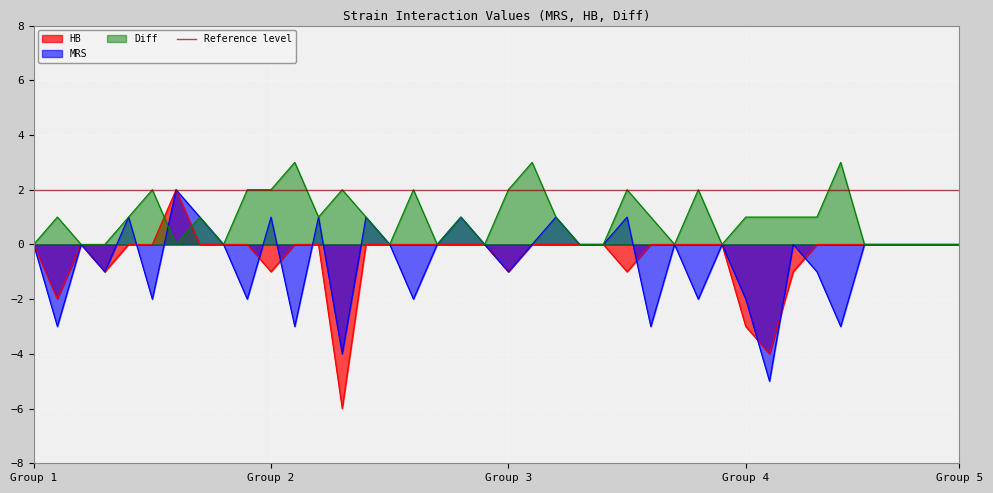

At which label does Diff reach its minimum?

Group 1